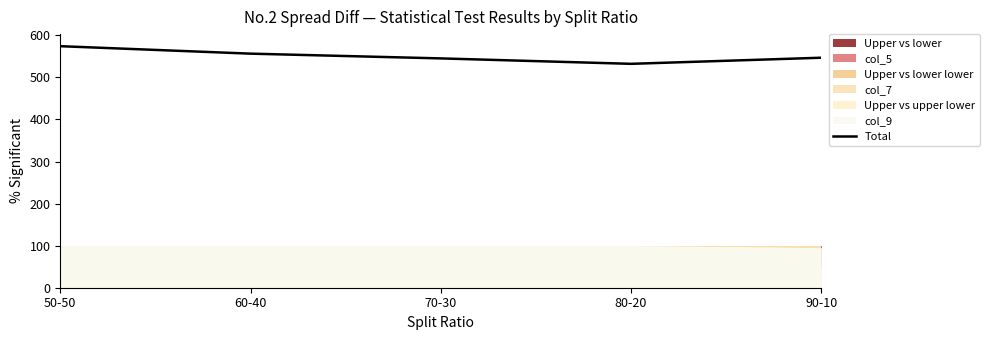

Which label corresponds to the smallest value in the chart?

80-20